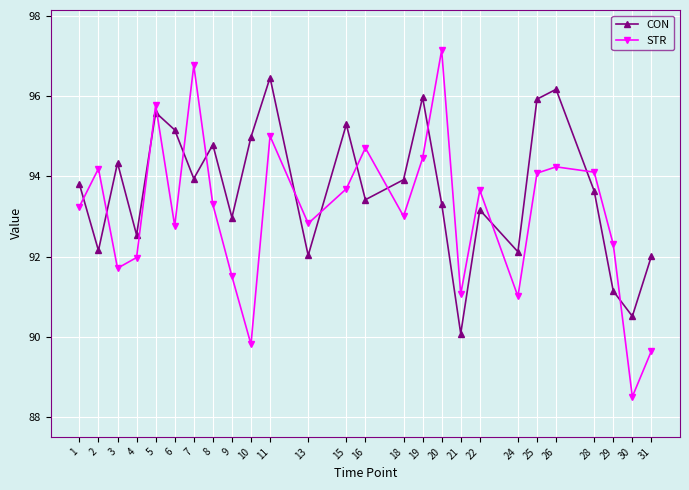

Where do STR and CON first cross each other?

1 and 2